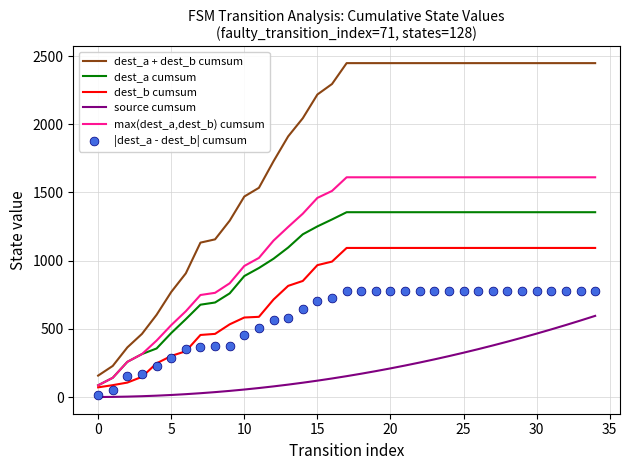

Which series has the largest total across all categories?

dest_a + dest_b cumsum